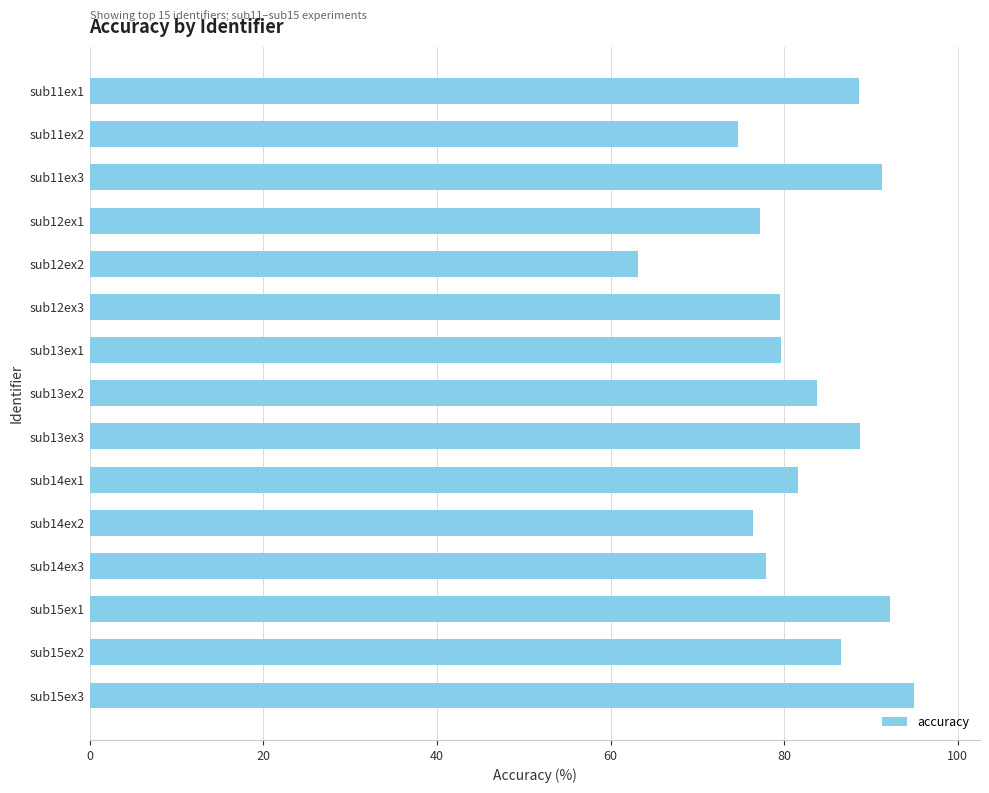

How many data points does each series have?

15